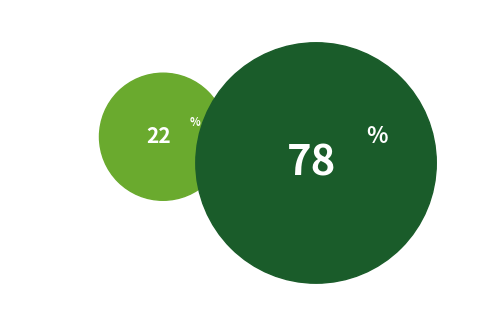

Does Maximum account for over 50% of the chart?

Yes